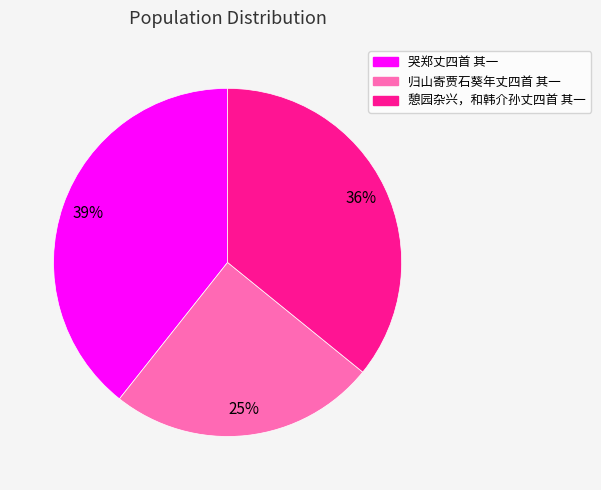

Between 哭郑丈四首 其一 and 归山寄贾石葵年丈四首 其一, which is larger?

哭郑丈四首 其一